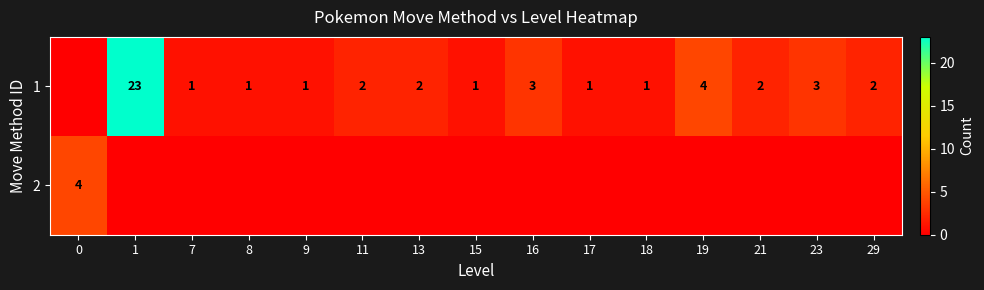

The value of 2 at 0 is 3. True or false?

False